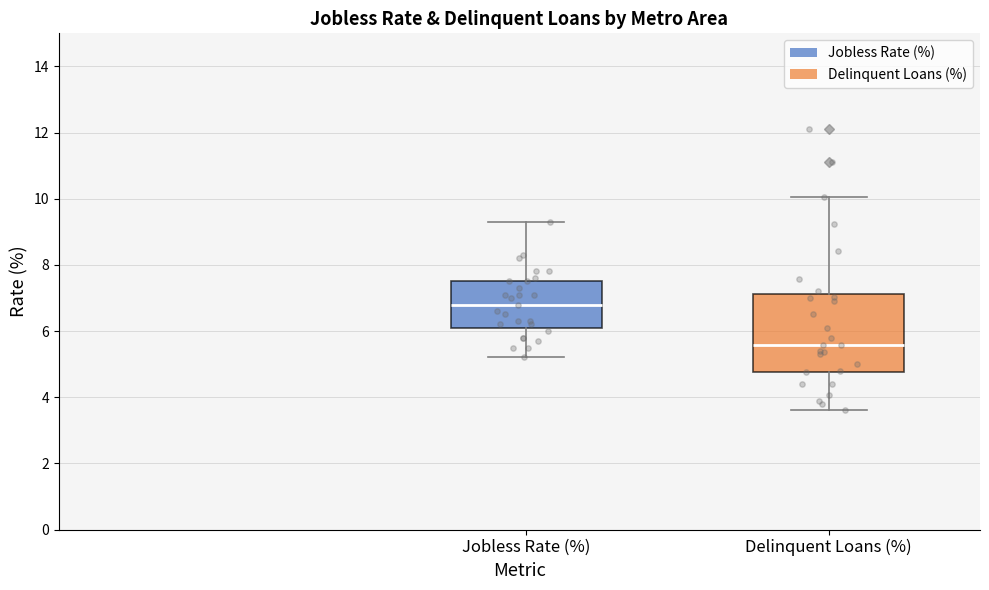

Reading left to right, read every box against the y-axis: the position of its median line, the range the box covers, and the ends of its whiskers. The values are not printed on the chart, so give them approximately, as read against the axis.

Jobless Rate (%): median 6.8, box 6.2 to 7.6, whiskers 5.2 to 9.4
Delinquent Loans (%): median 5.6, box 4.8 to 7.2, whiskers 3.6 to 10.0